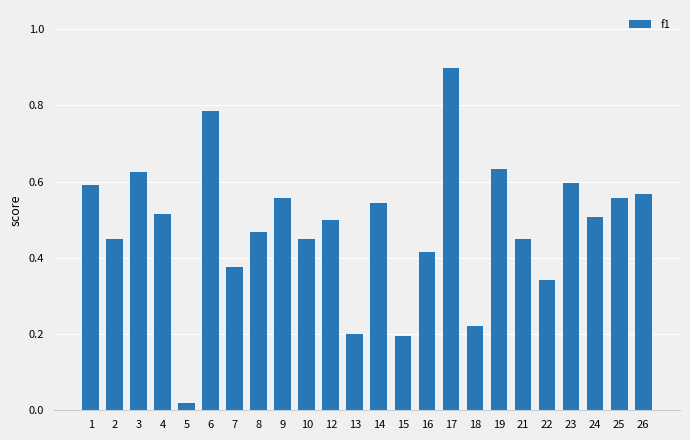

Which category has the highest value across all series?

17